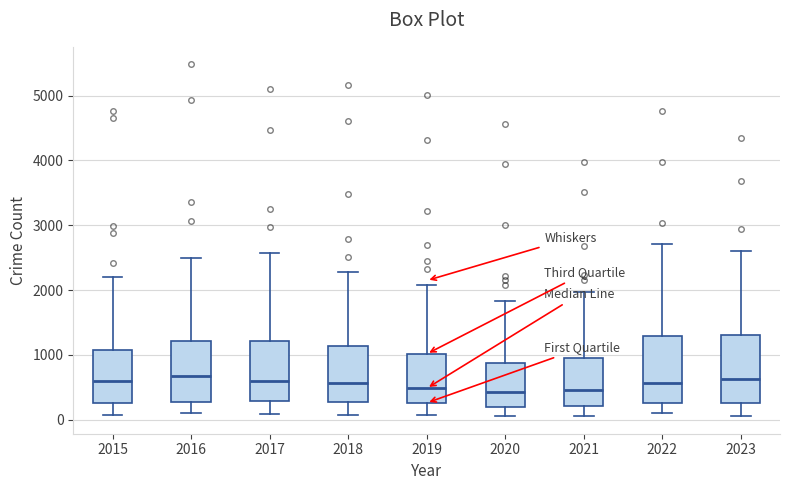

Reading left to right, read every box against the y-axis: the position of its median line, the range the box covers, and the ends of its whiskers. The values are not printed on the chart, so give them approximately, as read against the axis.

2015: median 600, box 300 to 1100, whiskers 100 to 2200
2016: median 700, box 300 to 1200, whiskers 100 to 2500
2017: median 600, box 300 to 1200, whiskers 100 to 2600
2018: median 600, box 300 to 1100, whiskers 100 to 2300
2019: median 500, box 300 to 1000, whiskers 100 to 2100
2020: median 400, box 200 to 900, whiskers 100 to 1800
2021: median 500, box 200 to 900, whiskers 100 to 2000
2022: median 600, box 300 to 1300, whiskers 100 to 2700
2023: median 600, box 300 to 1300, whiskers 100 to 2600